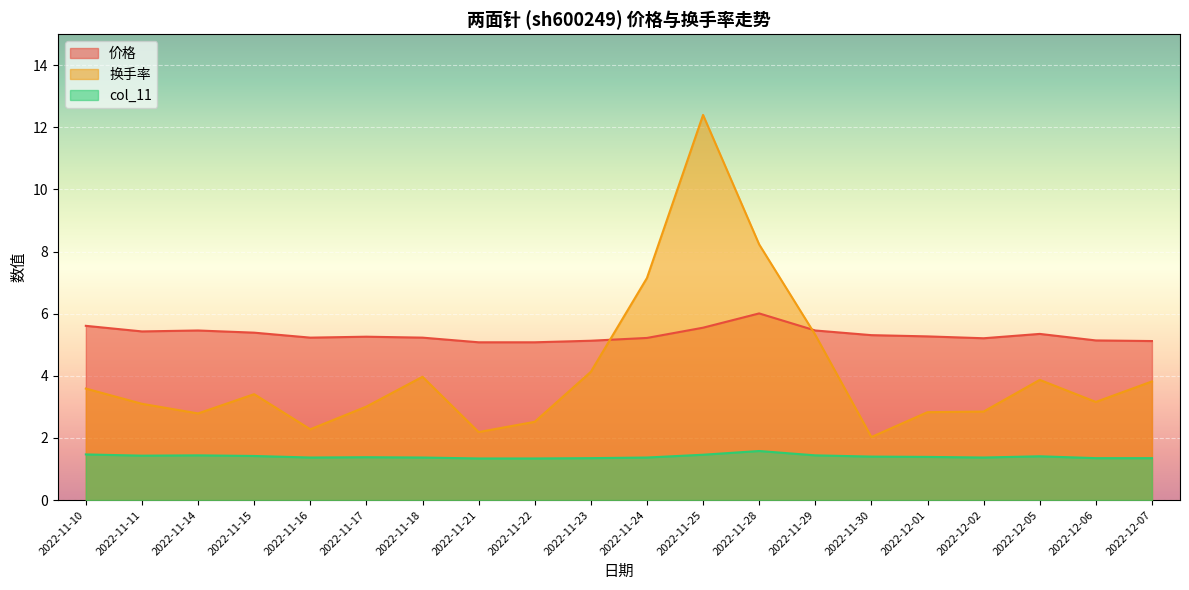

At how many categories does at least one series exceed 11?

1